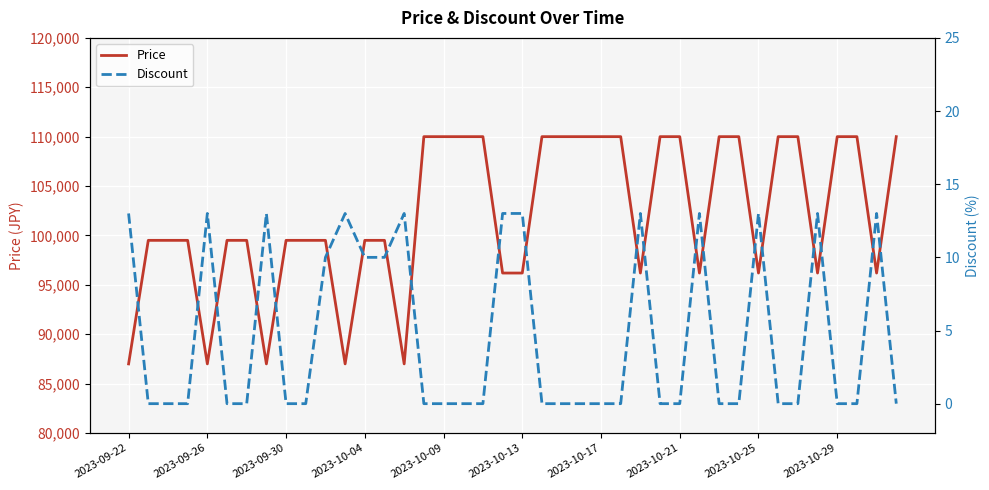

How many series are shown in this chart?

2